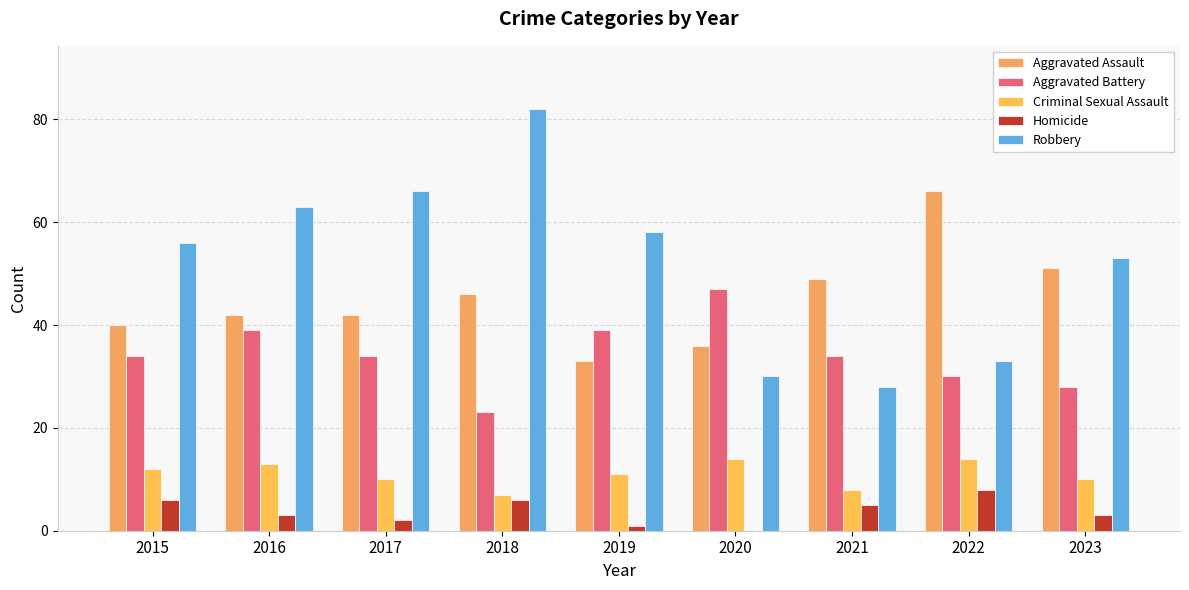

Reading left to right, extract all data points from this chart.

Aggravated Assault: 40	42	42	46	33	36	49	66	51
Aggravated Battery: 34	39	34	23	39	47	34	30	28
Criminal Sexual Assault: 12	13	10	7	11	14	8	14	10
Homicide: 6	3	2	6	1	0	5	8	3
Robbery: 56	63	66	82	58	30	28	33	53